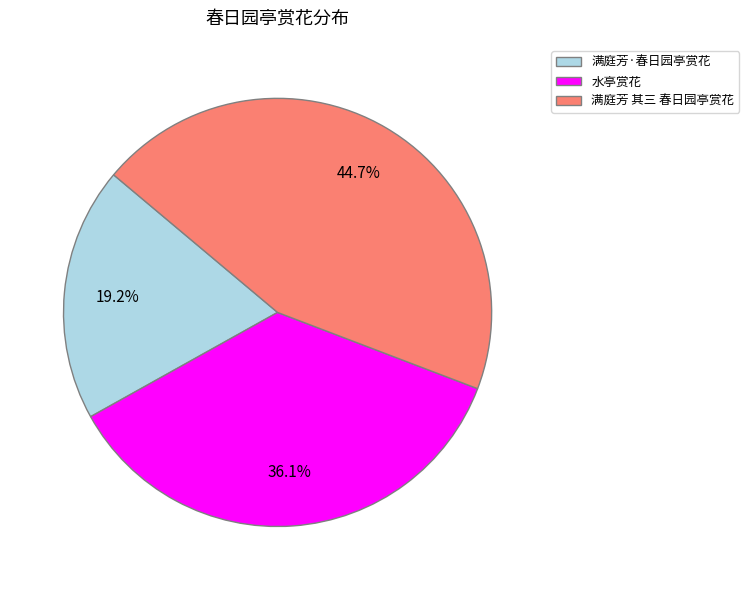

To the nearest percent, what percentage of the pie is 满庭芳 其三 春日园亭赏花?

45%